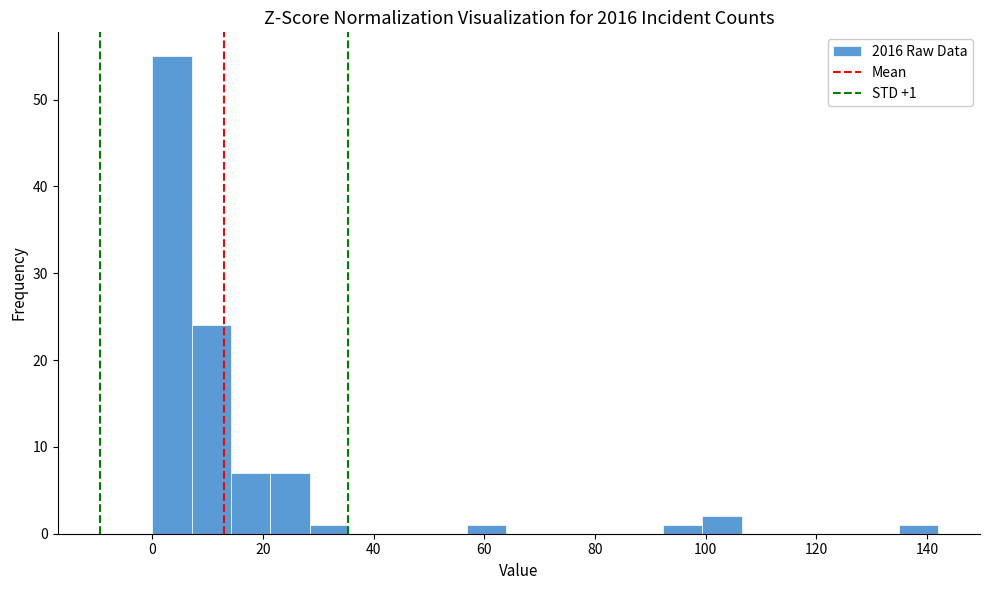

Read against the x-axis, roughly where is the centre of the tallest bar?

4